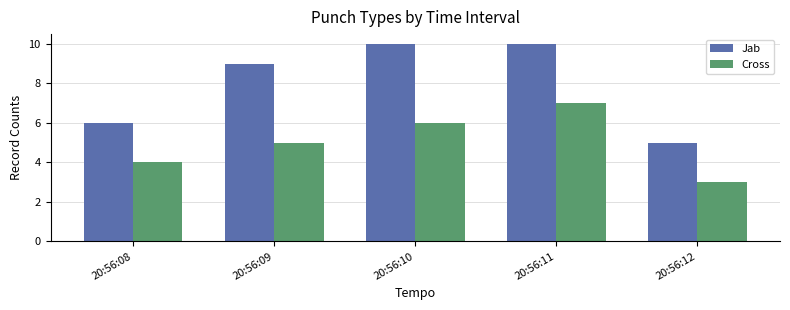

Count the number of categories in the chart.

5